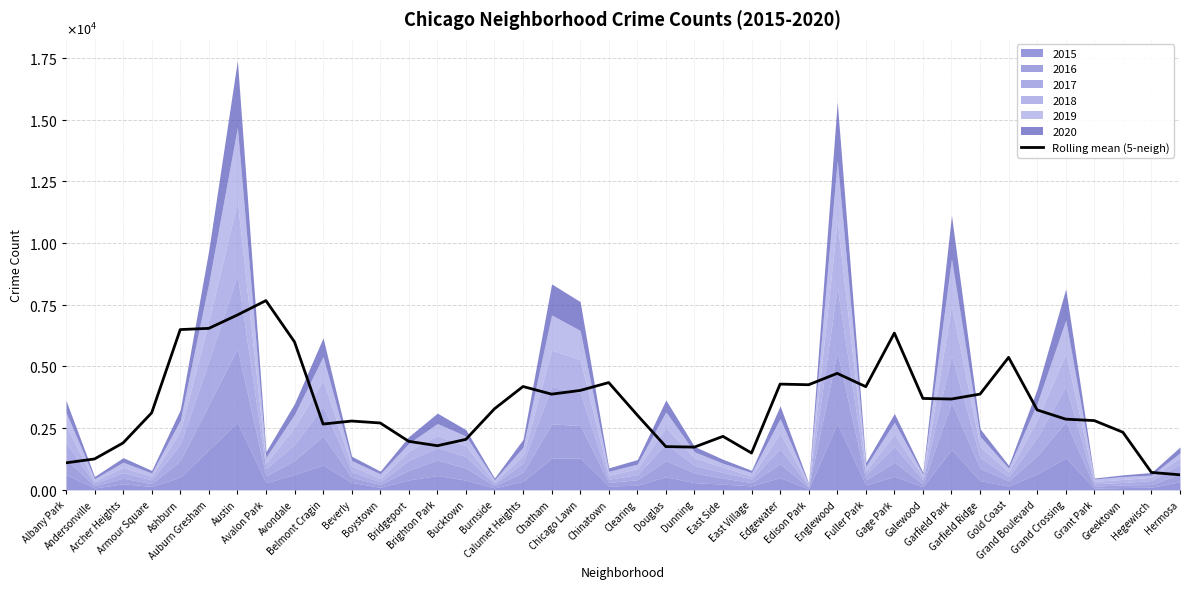

The chart shows a value of 2047.2 at Bucktown. True or false?

True